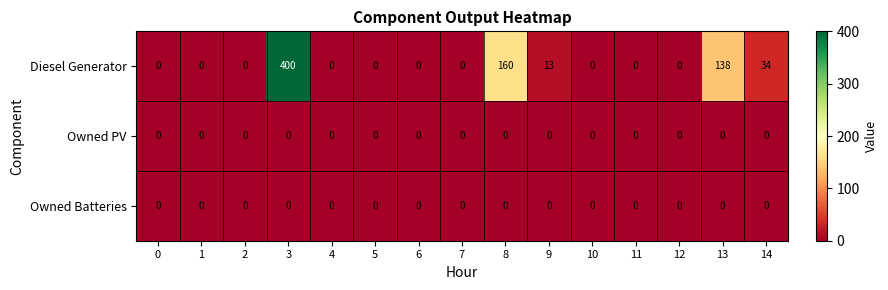

Which label corresponds to the largest value in the chart?

3